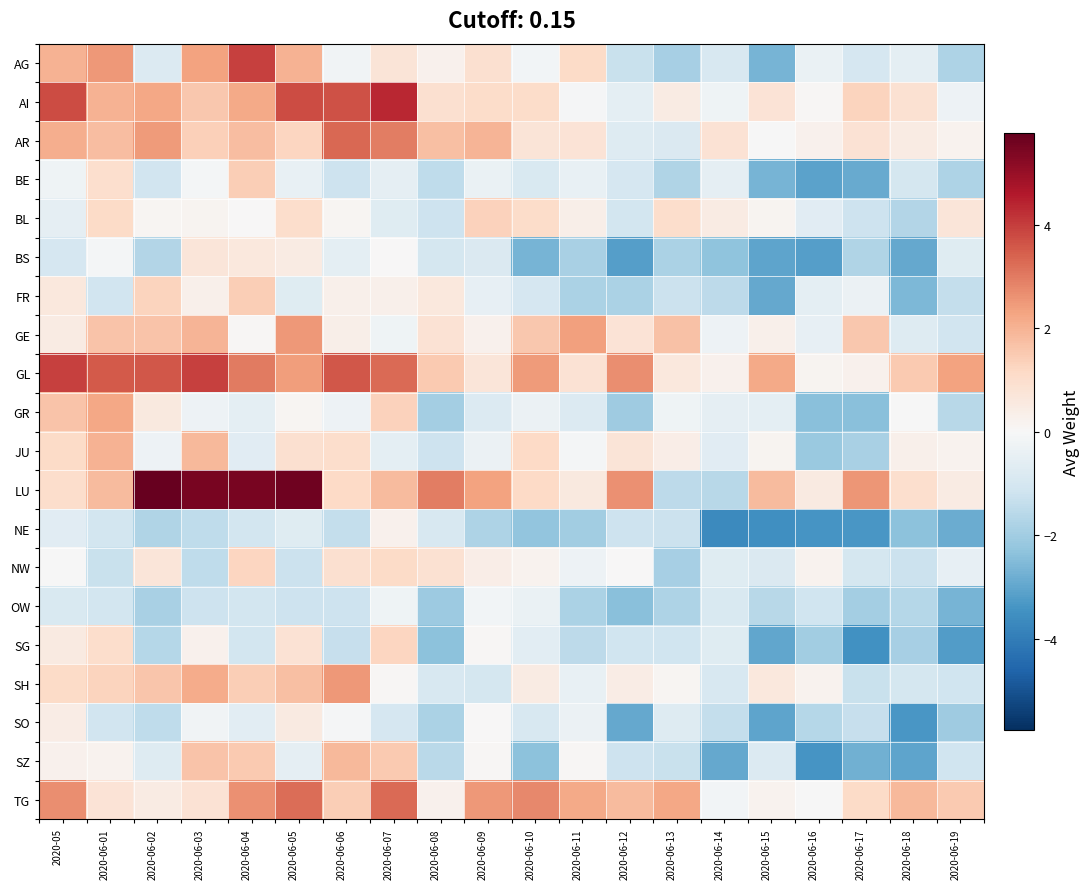

Which has a higher value, 2020-06-08 or 2020-06-03?

2020-06-03